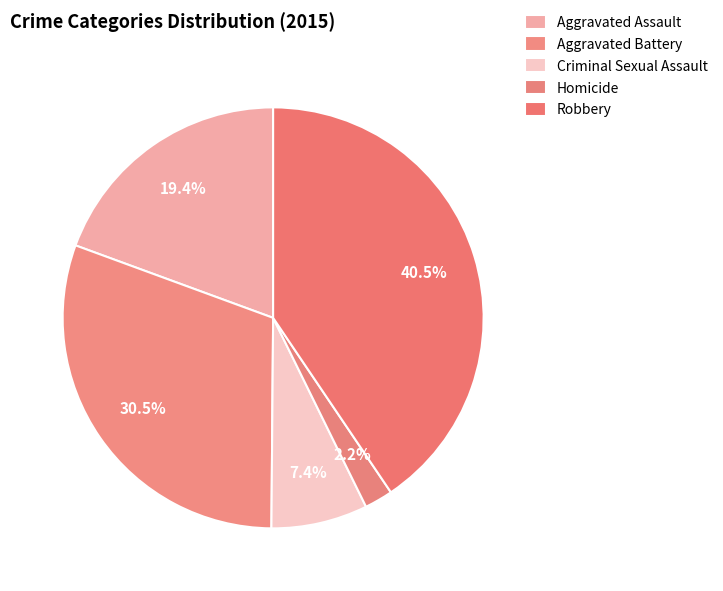

Does Aggravated Assault account for over 50% of the chart?

No